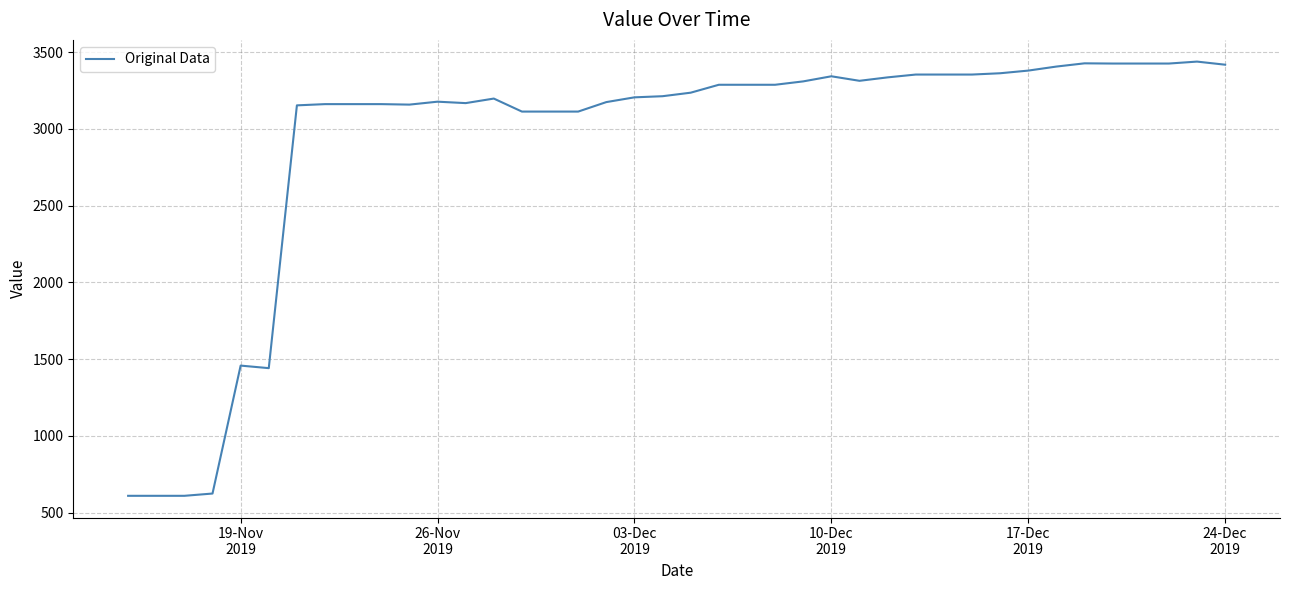

What is the difference between the maximum and minimum values?

2828.3